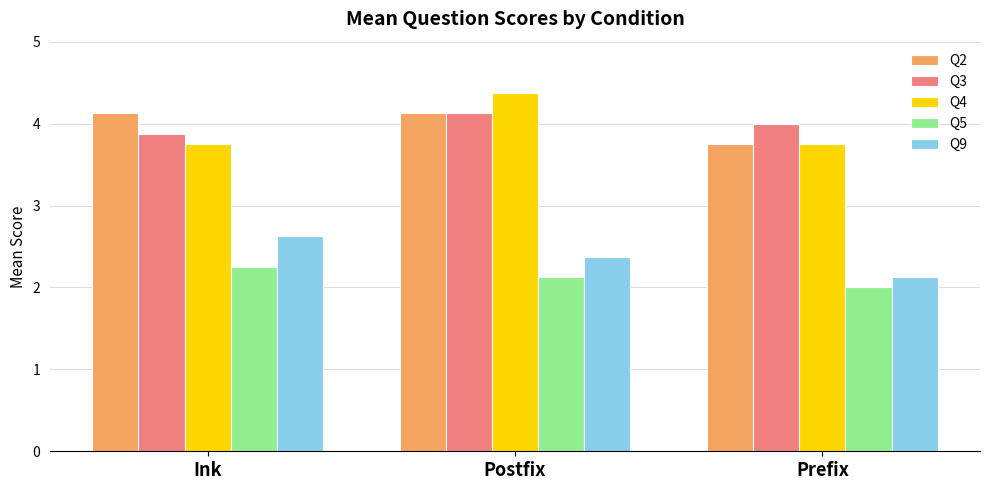

What is the lowest value of the Q3 series?

3.9